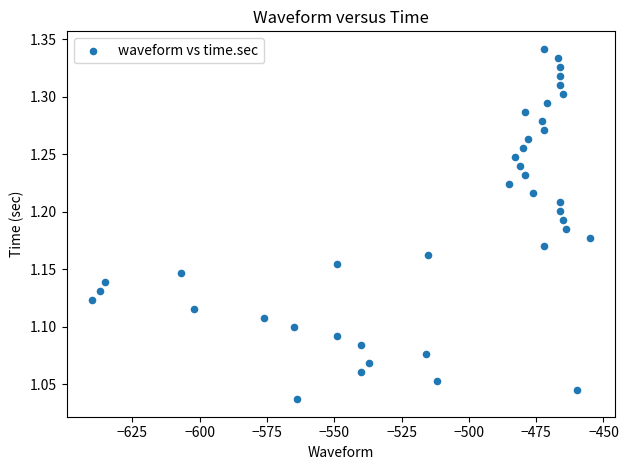

What is the range of X values (max minus min)?

185.0